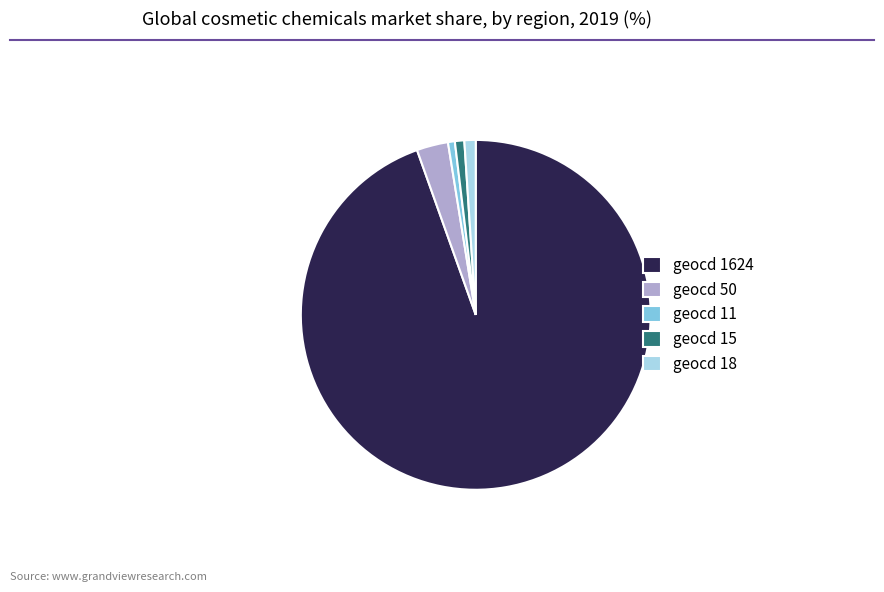

Combined, do geocd 18 and geocd 11 account for over 50%?

No